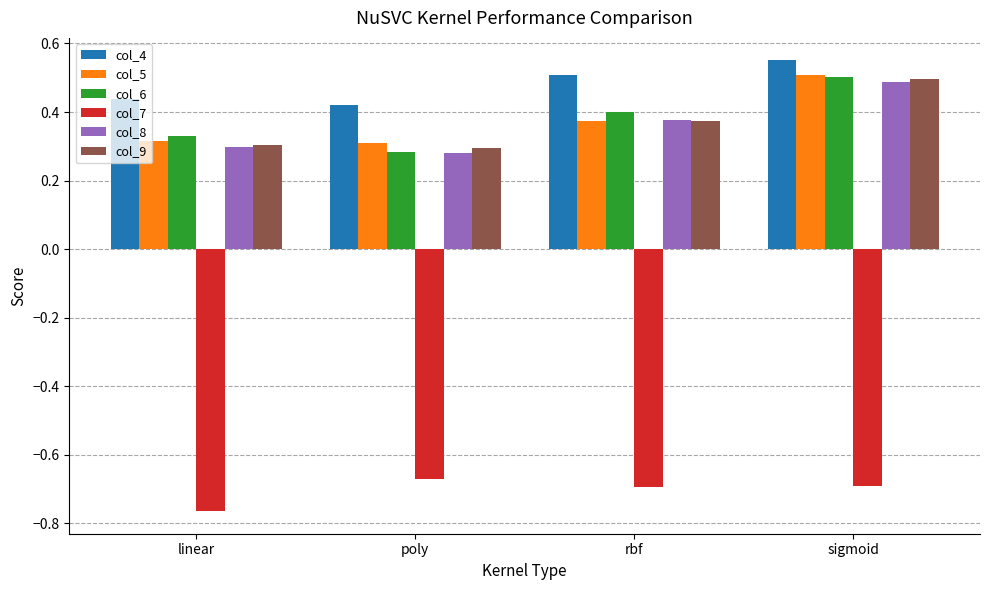

Which series changed the most between poly and sigmoid?

col_6